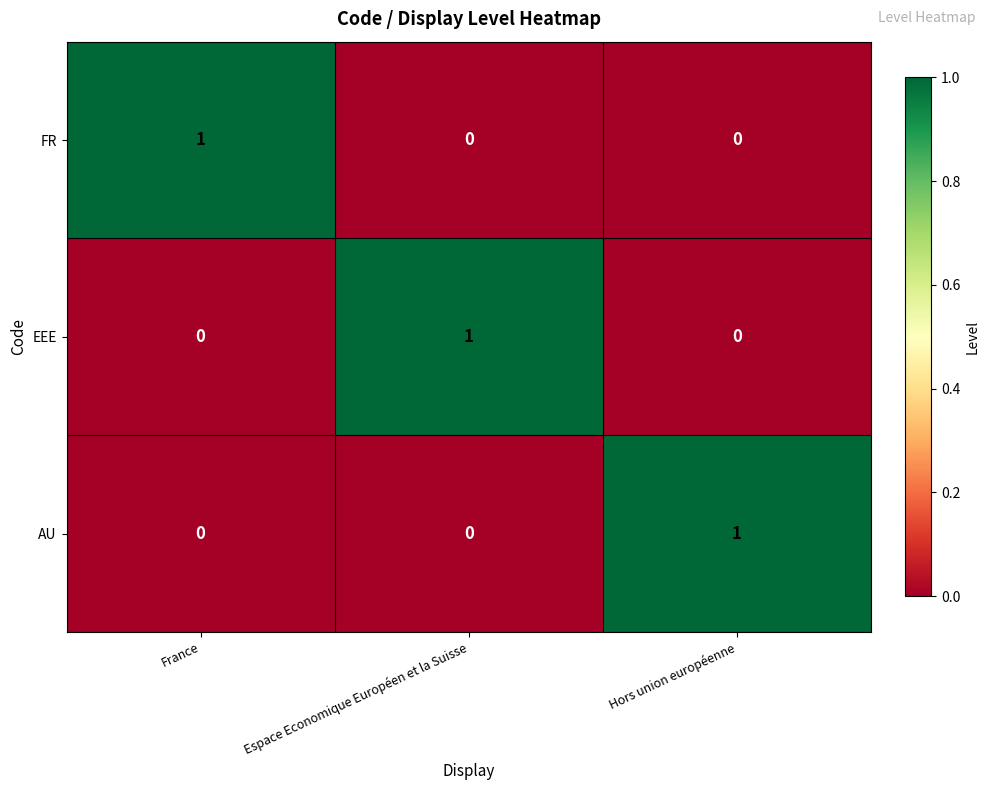

What is the difference between the highest and lowest values at France?

1